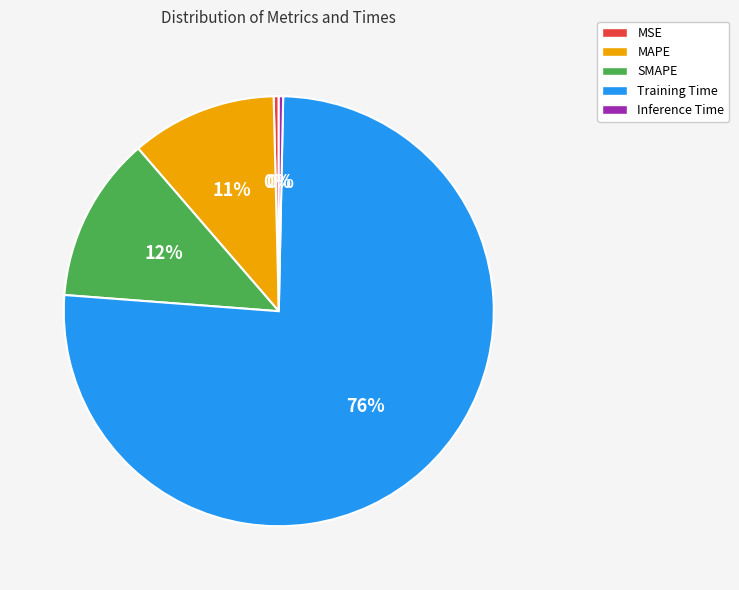

Is it true that Training Time is 76% of the pie?

True